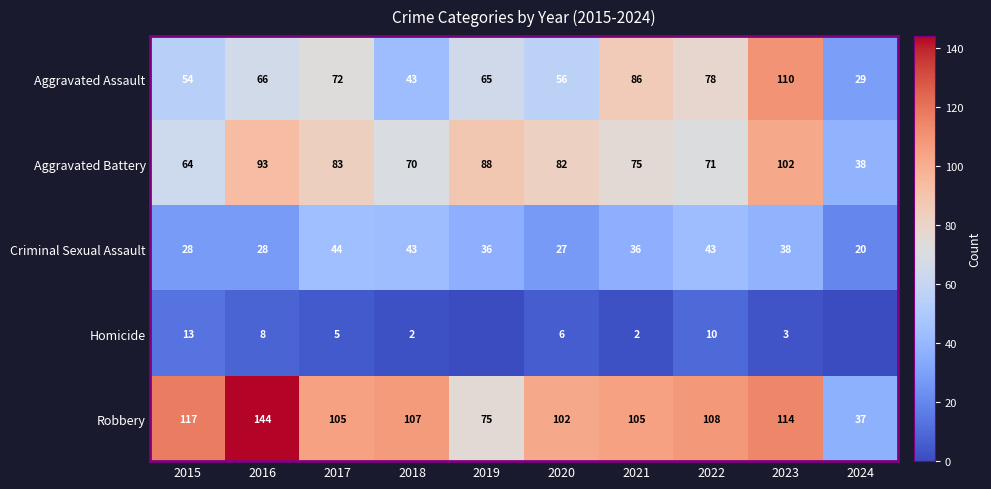

Rank the series at 2020 from highest to lowest value.

Robbery, Aggravated Battery, Aggravated Assault, Criminal Sexual Assault, Homicide